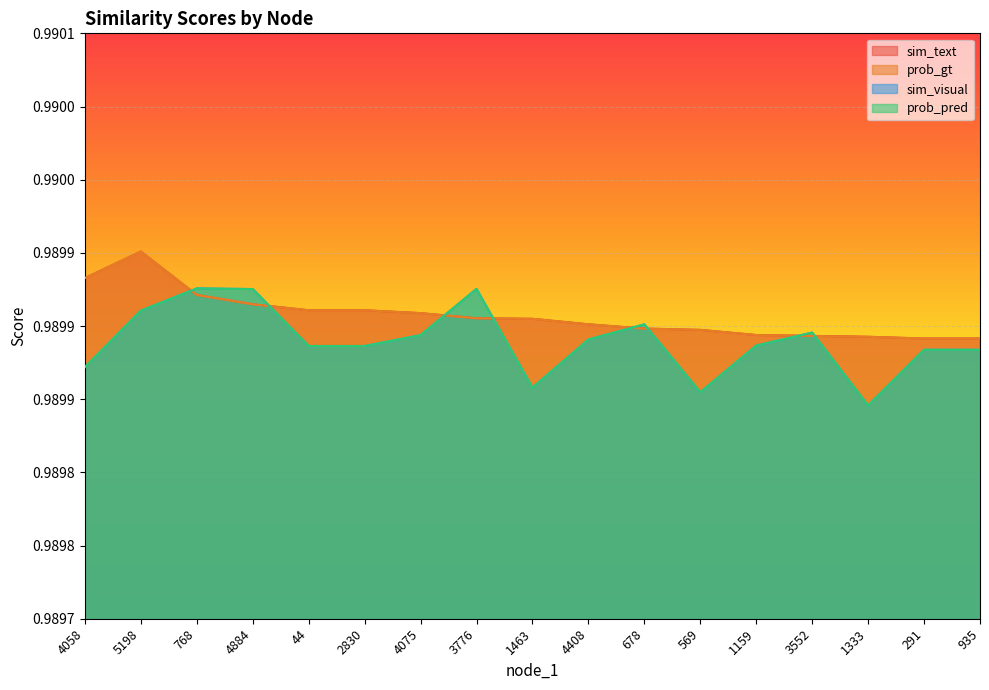

At which label is prob_pred closest to 0?

1333